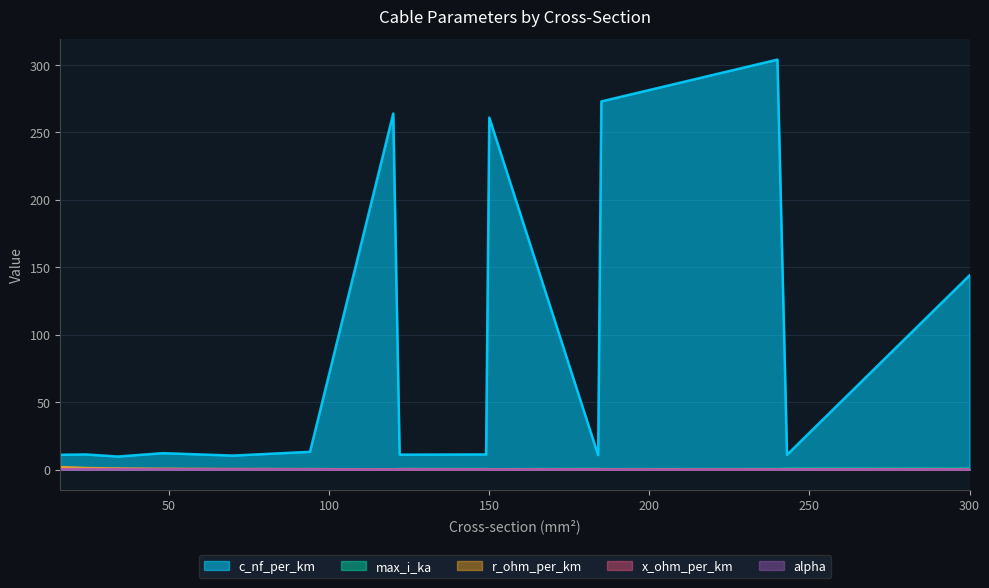

How many distinct data groups are displayed?

5